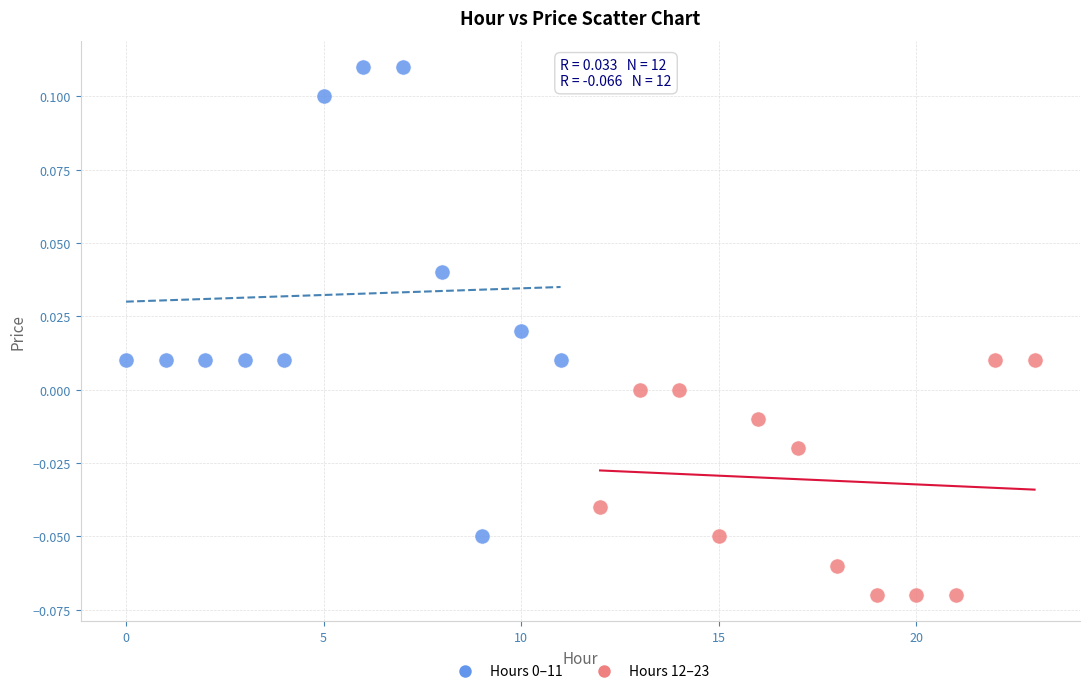

Which series contains the lowest Y value?

Hours 12–23